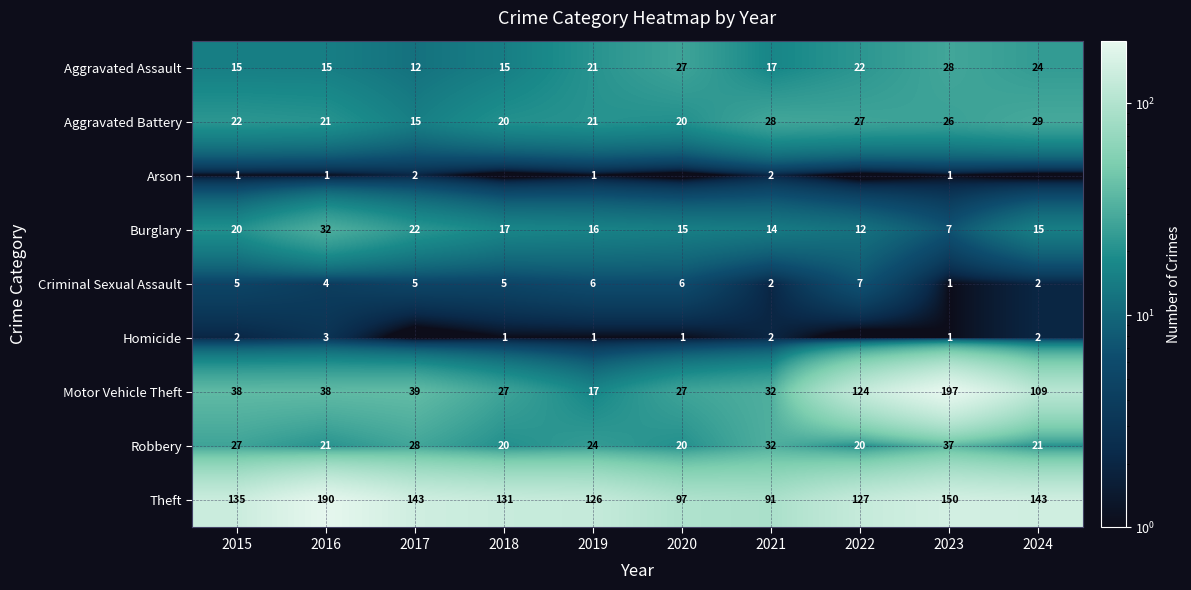

At which category does the chart reach its peak across all series?

2023